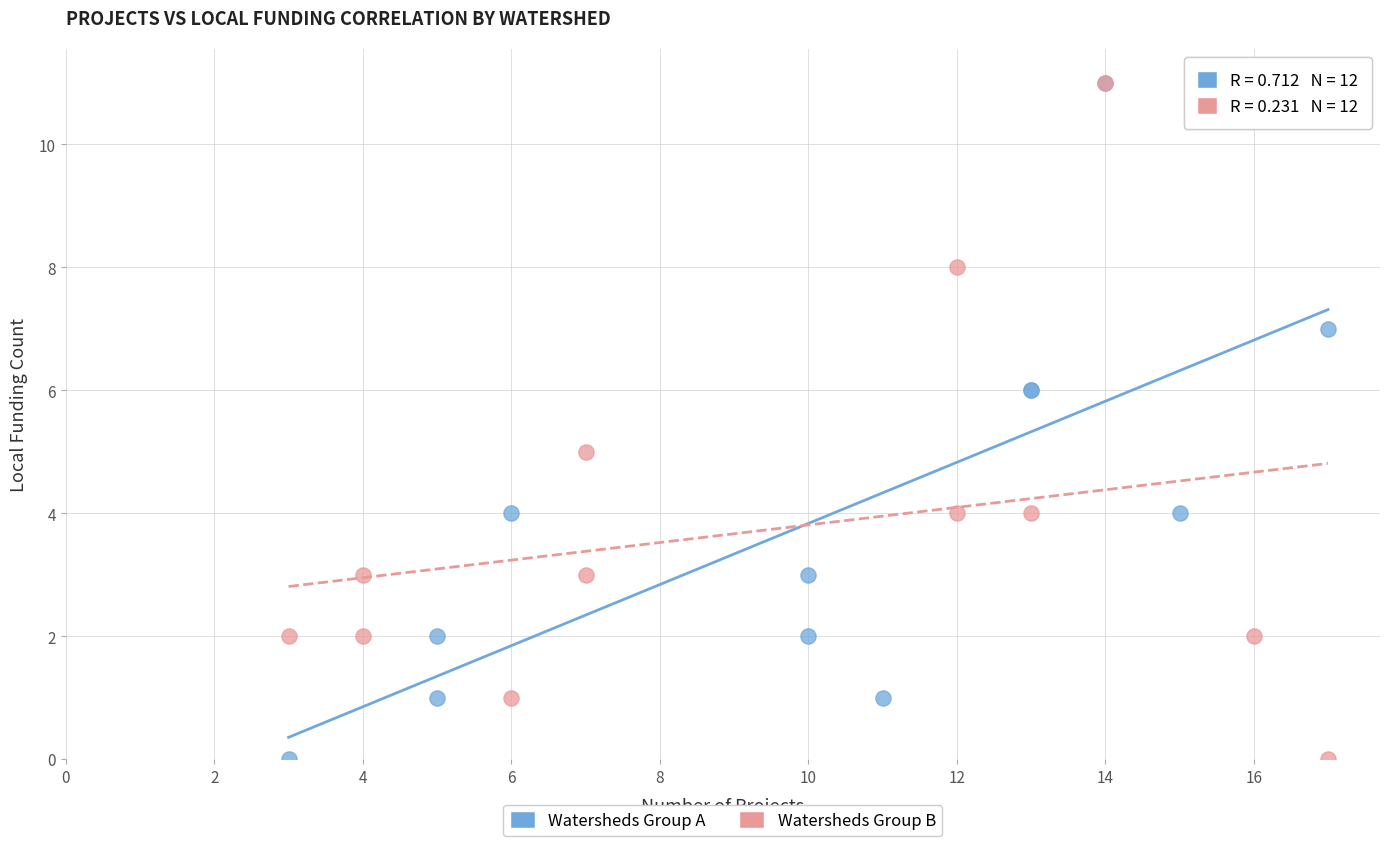

What are all the series names shown in the legend?

Watersheds Group A, Watersheds Group B